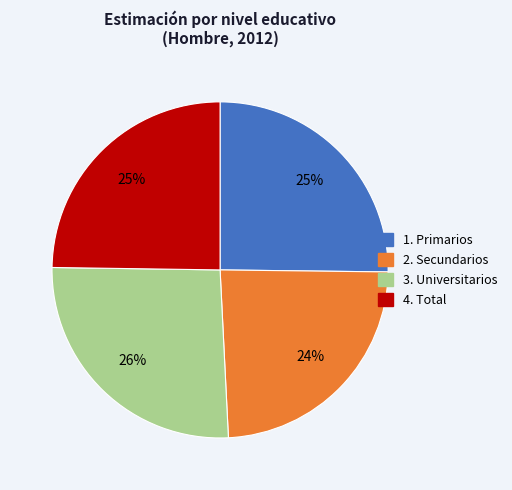

Is there any slice that represents more than half of the pie?

No